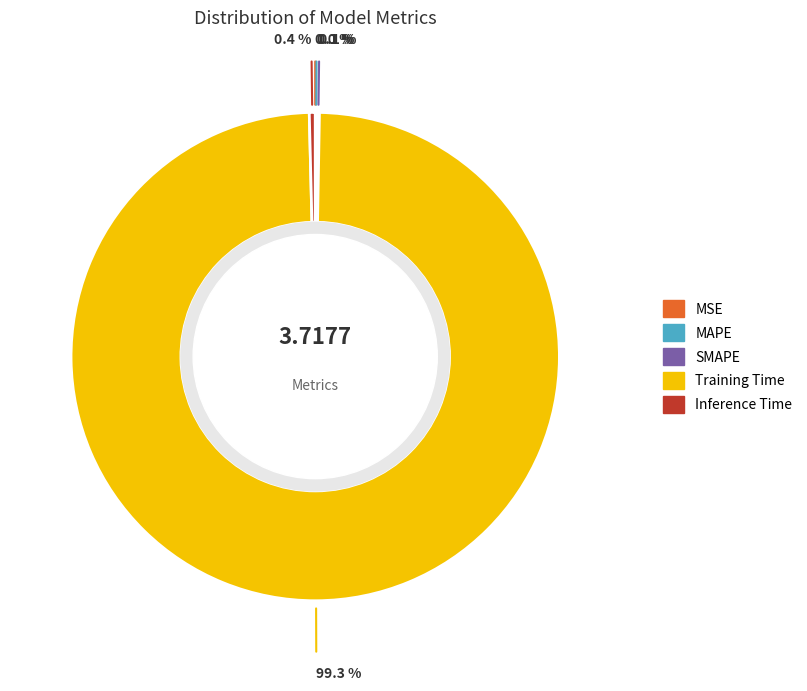

Is the sum of Inference Time and Training Time greater than half?

Yes